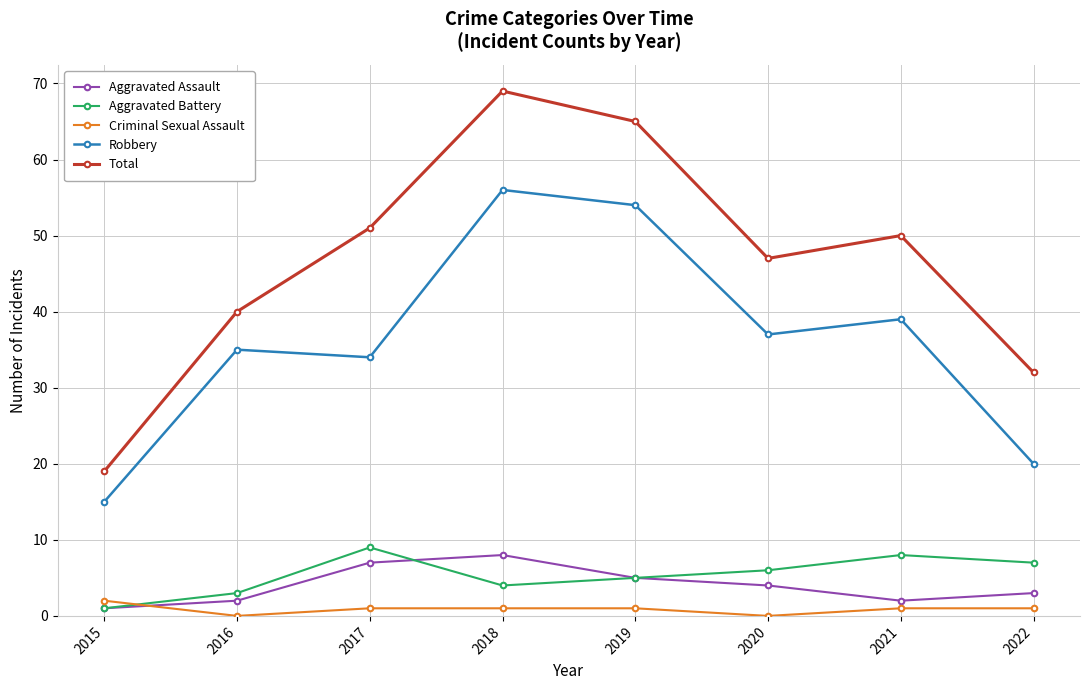

At how many categories does at least one series exceed 2?

8